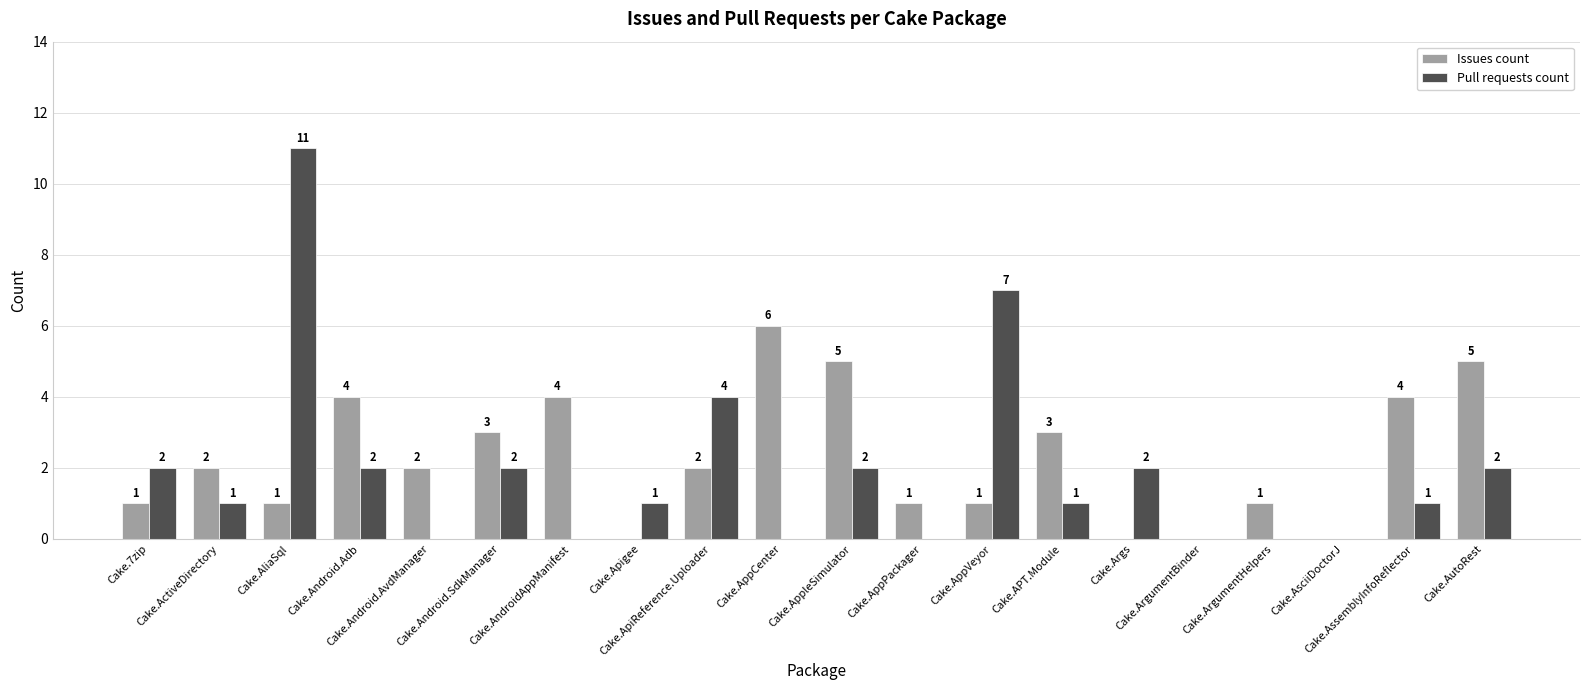

How many groups of bars are there?

20